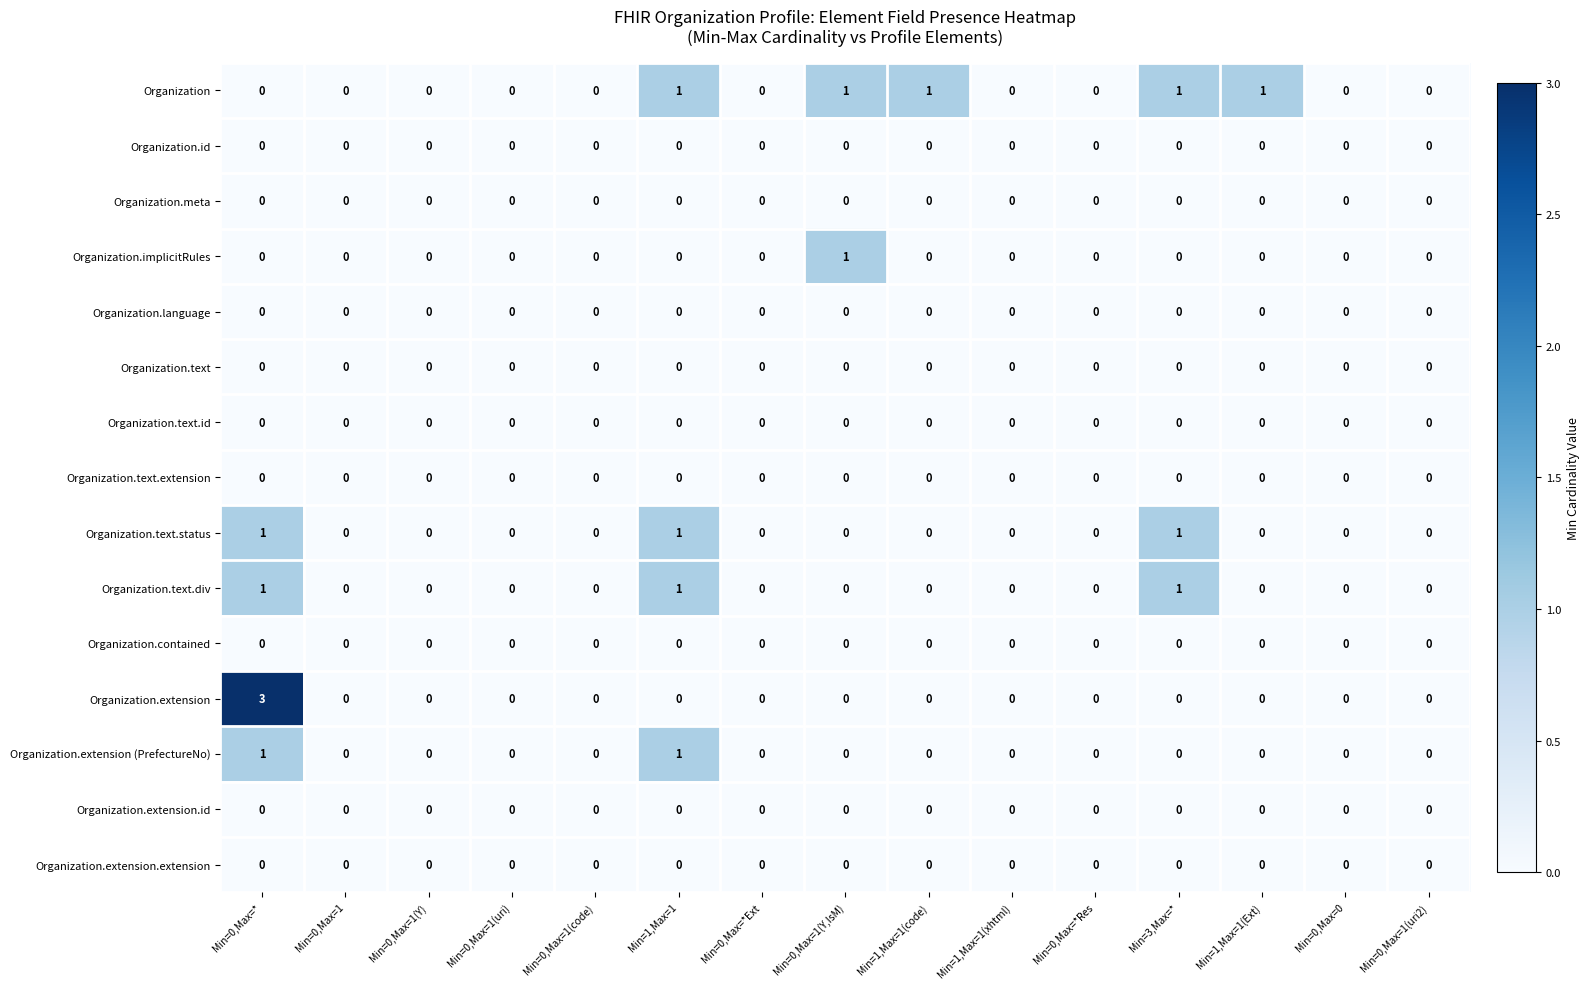

How many Organization.implicitRules values are between 0 and 1?

15